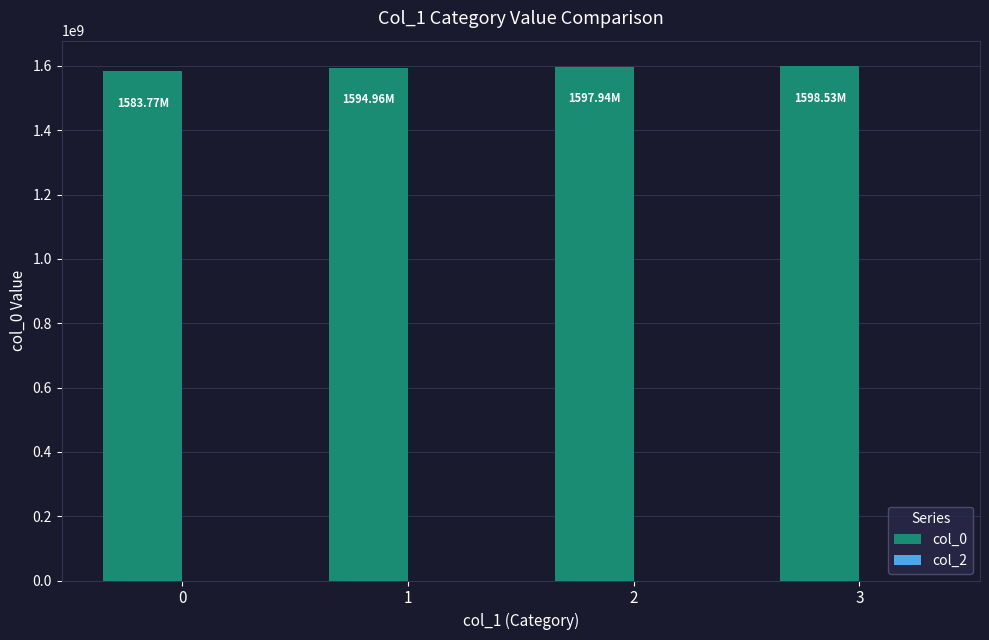

What is the average value?

1593798981